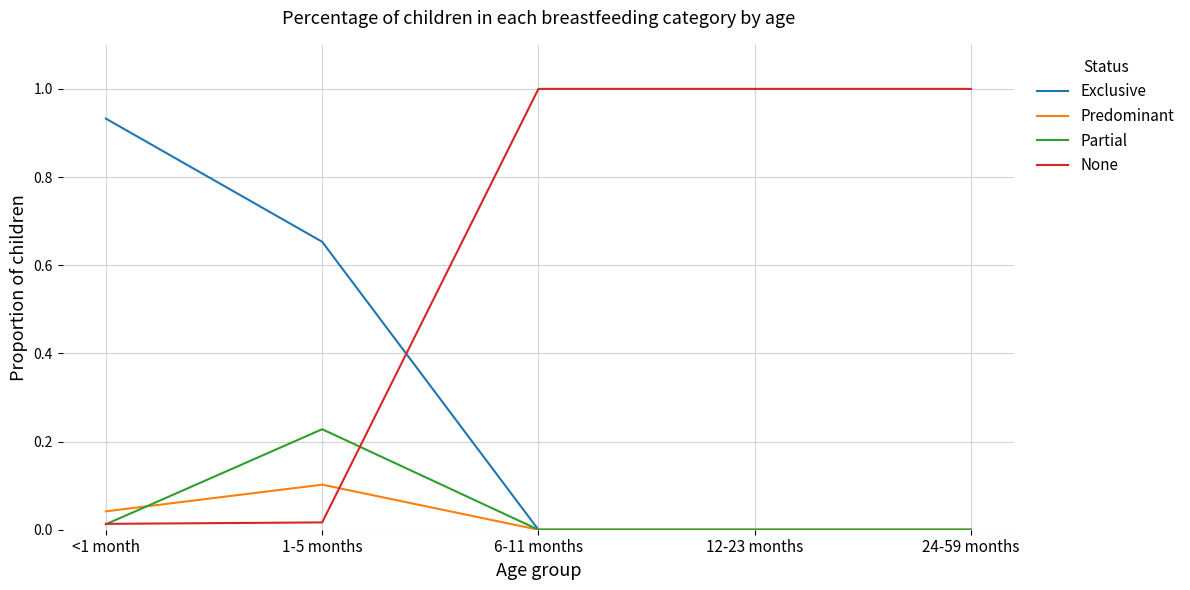

What are all the series names shown in the legend?

Exclusive, Predominant, Partial, None